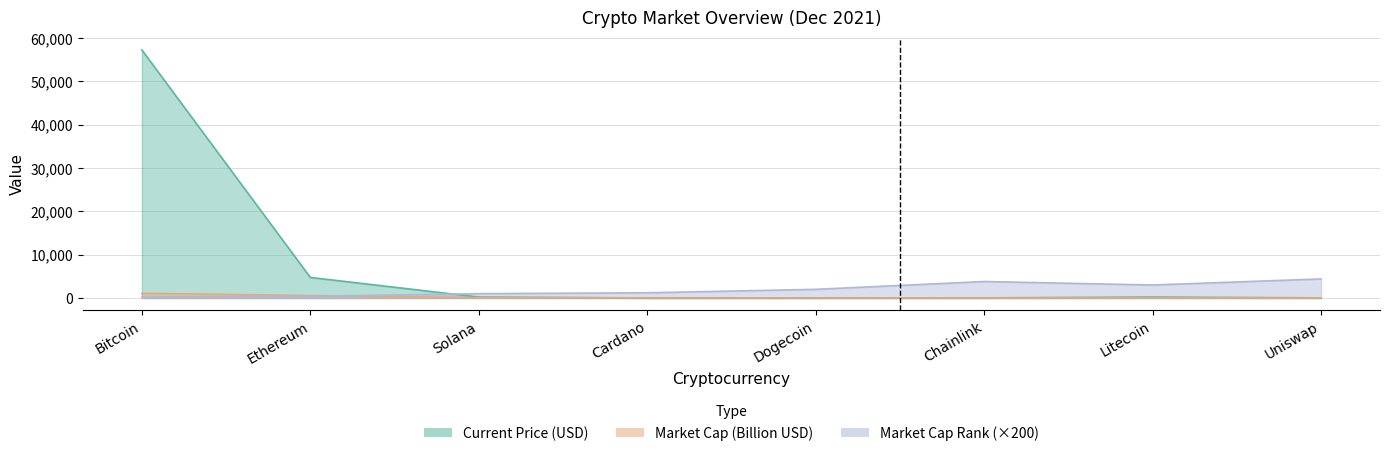

Reading left to right, list all the values displayed in this chart.

Bitcoin=57265.0	Ethereum=4746.4	Solana=215.3	Cardano=1.6	Dogecoin=0.2	Chainlink=26.0	Litecoin=211.6	Uniswap=22.2